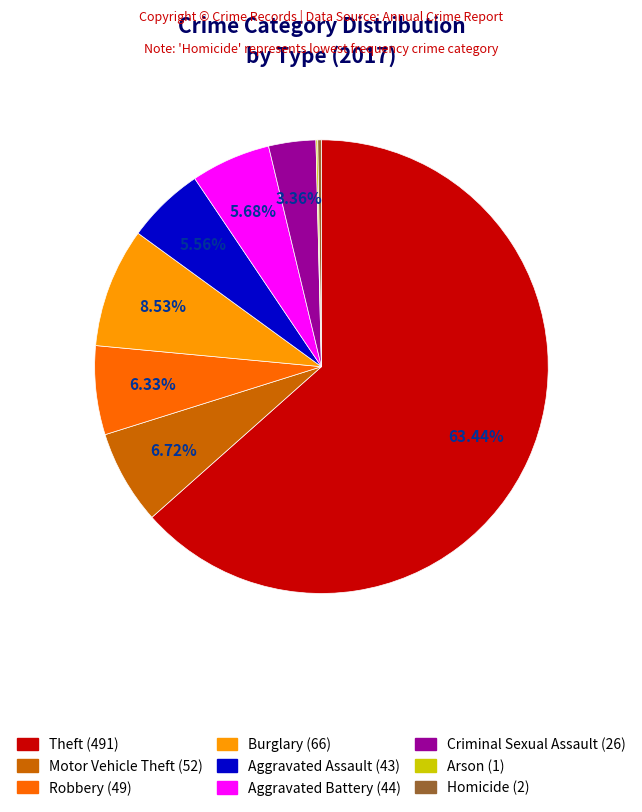

To the nearest percent, what percentage of the pie is Burglary?

9%